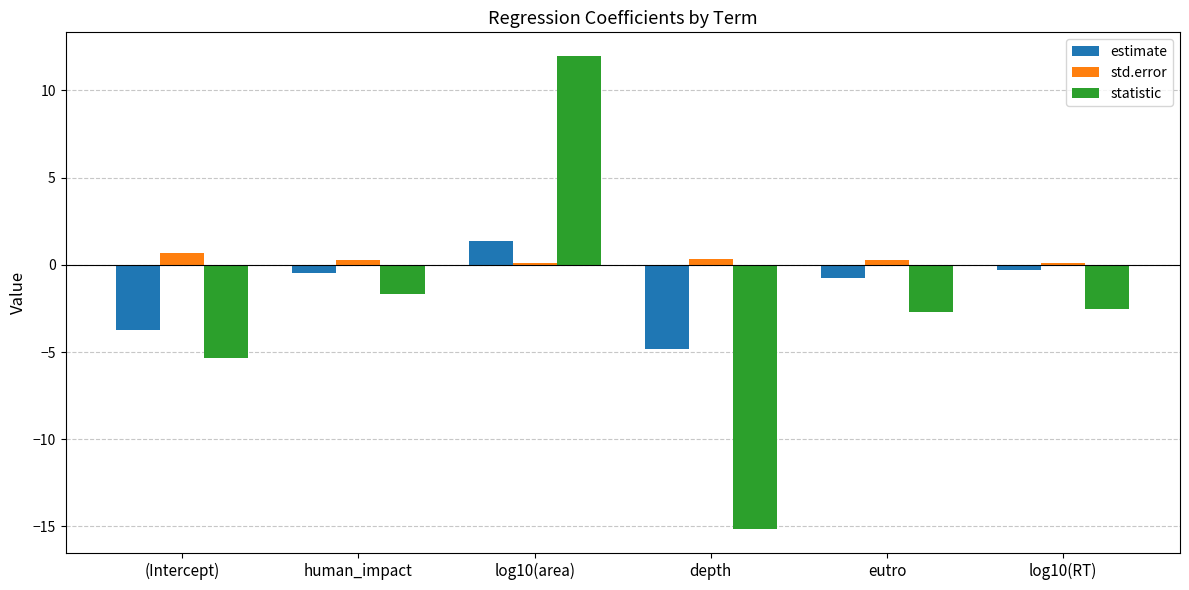

Where does the estimate series first go above 0?

log10(area)